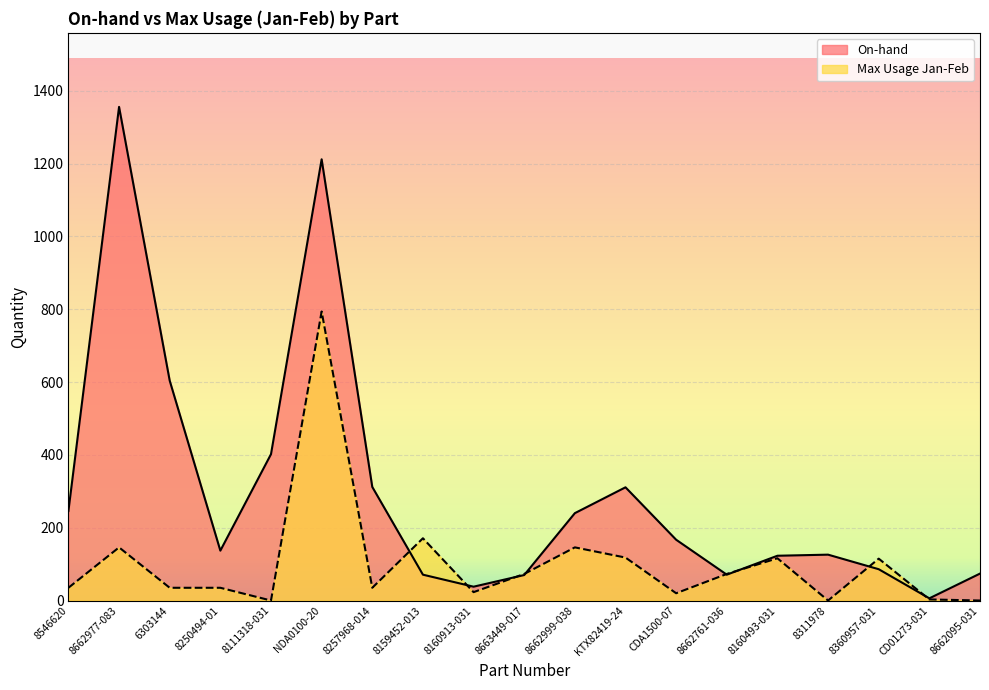

The value of On-hand at 8311978 is 126. True or false?

True